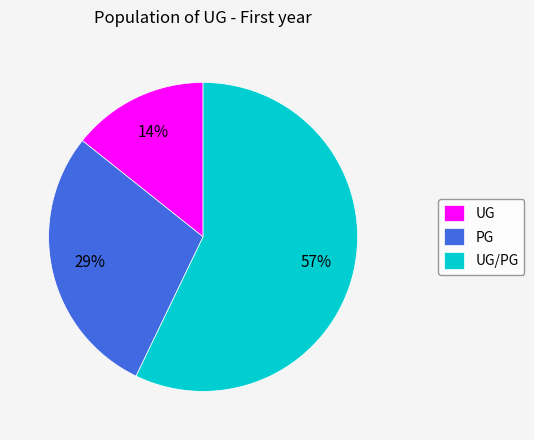

Is it true that PG is 29% of the pie?

True